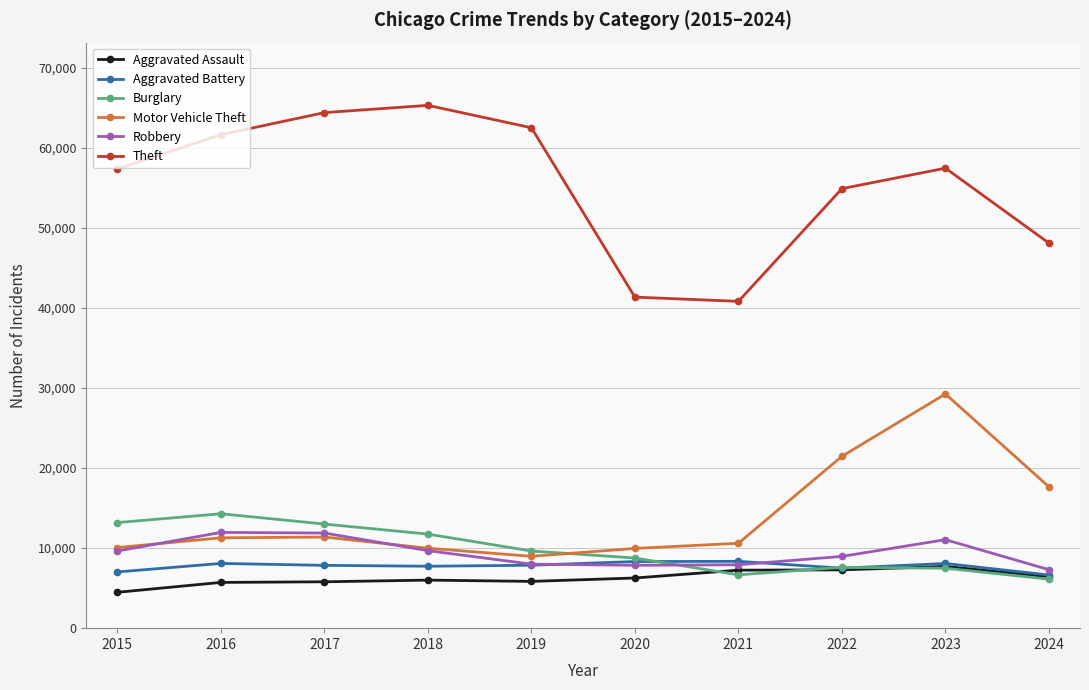

What is the value of the Robbery point at the 7th from the left?

7920